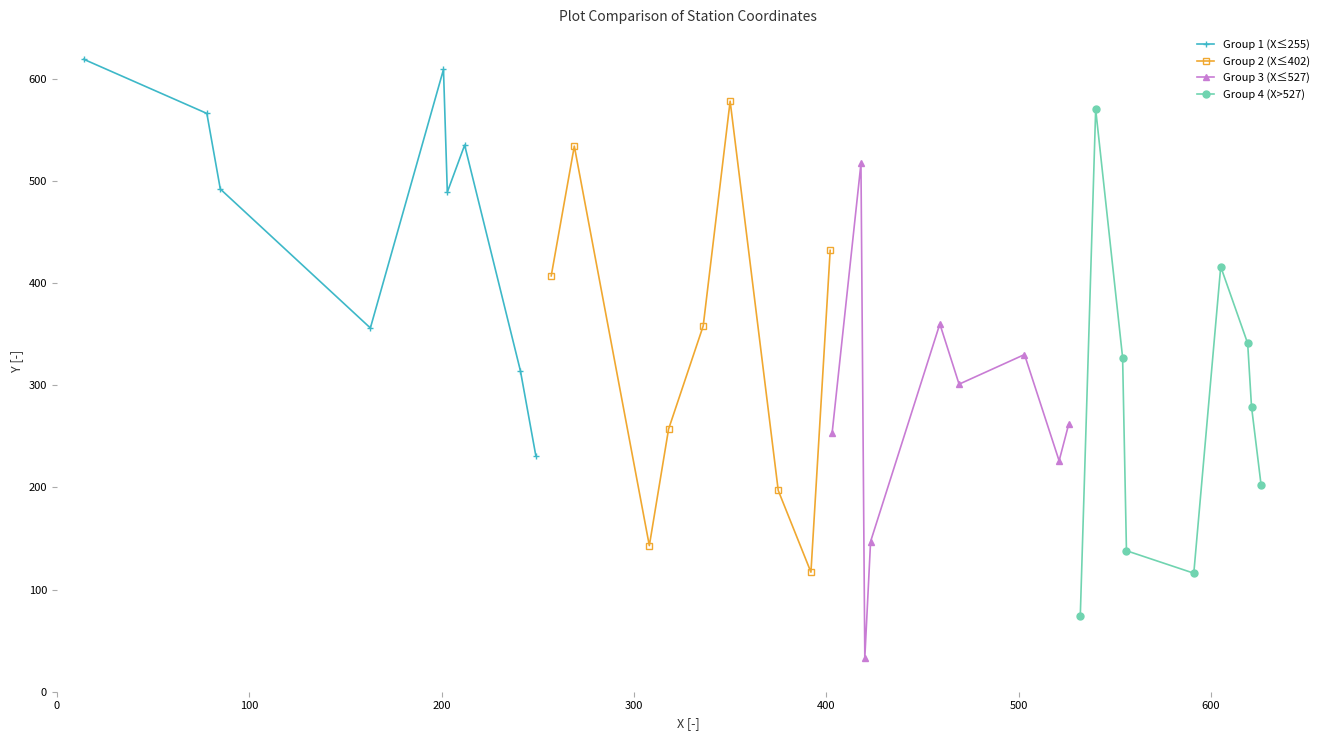

True or false: Group 1 (X≤255) has more than 2 points higher than both neighbors.

False